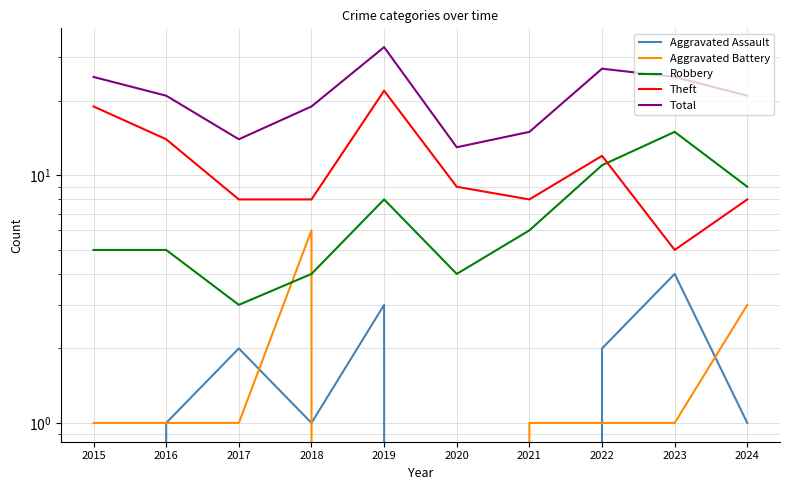

What is the difference between the maximum and minimum values in the Robbery series?

12